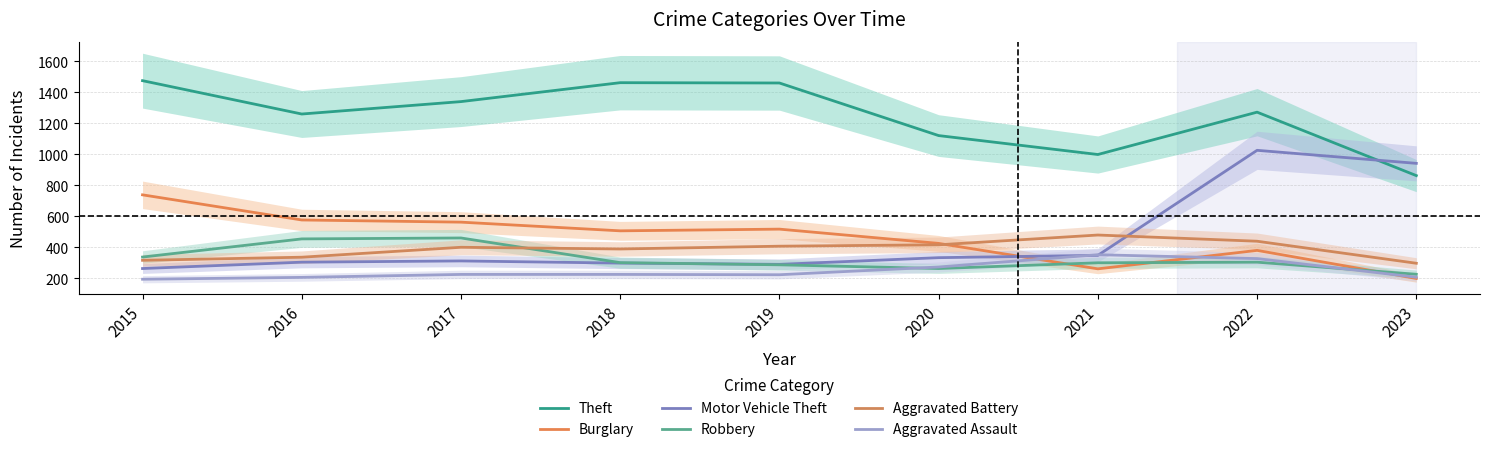

List the series in order of their peak value, highest first.

Theft, Motor Vehicle Theft, Burglary, Aggravated Battery, Robbery, Aggravated Assault